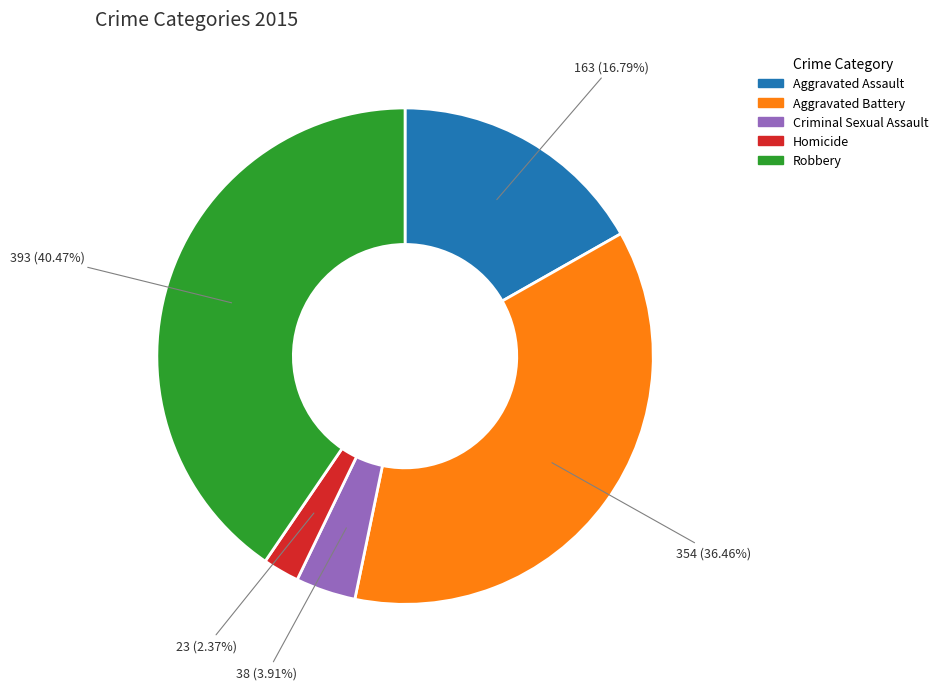

To the nearest percent, what is the difference between the Robbery and Homicide slice percentages?

38%